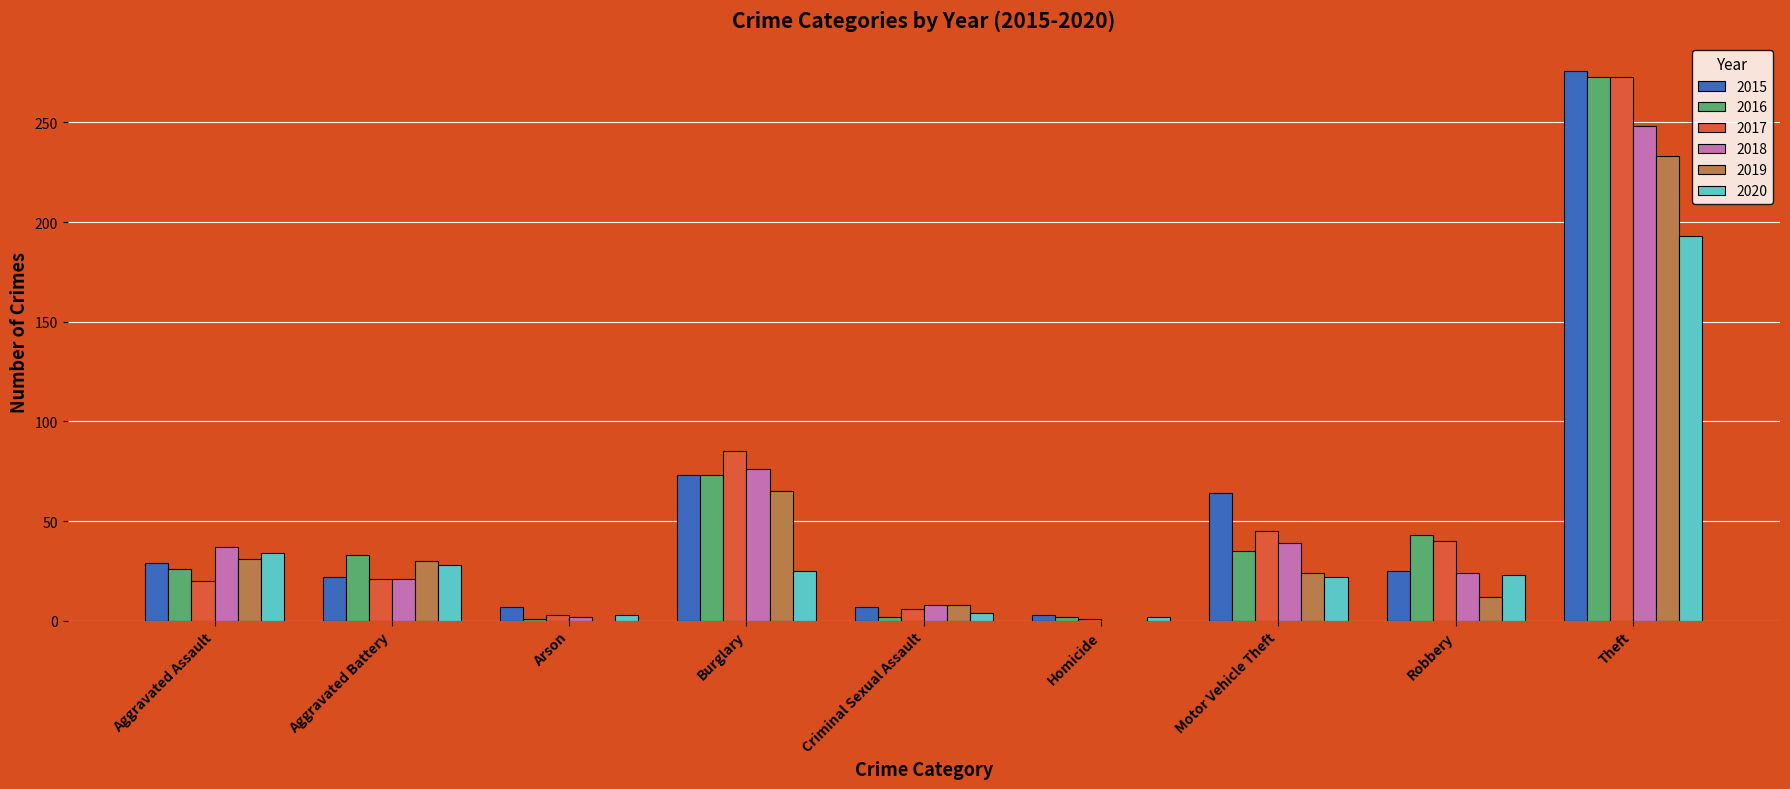

At which category does the chart reach its peak across all series?

Theft